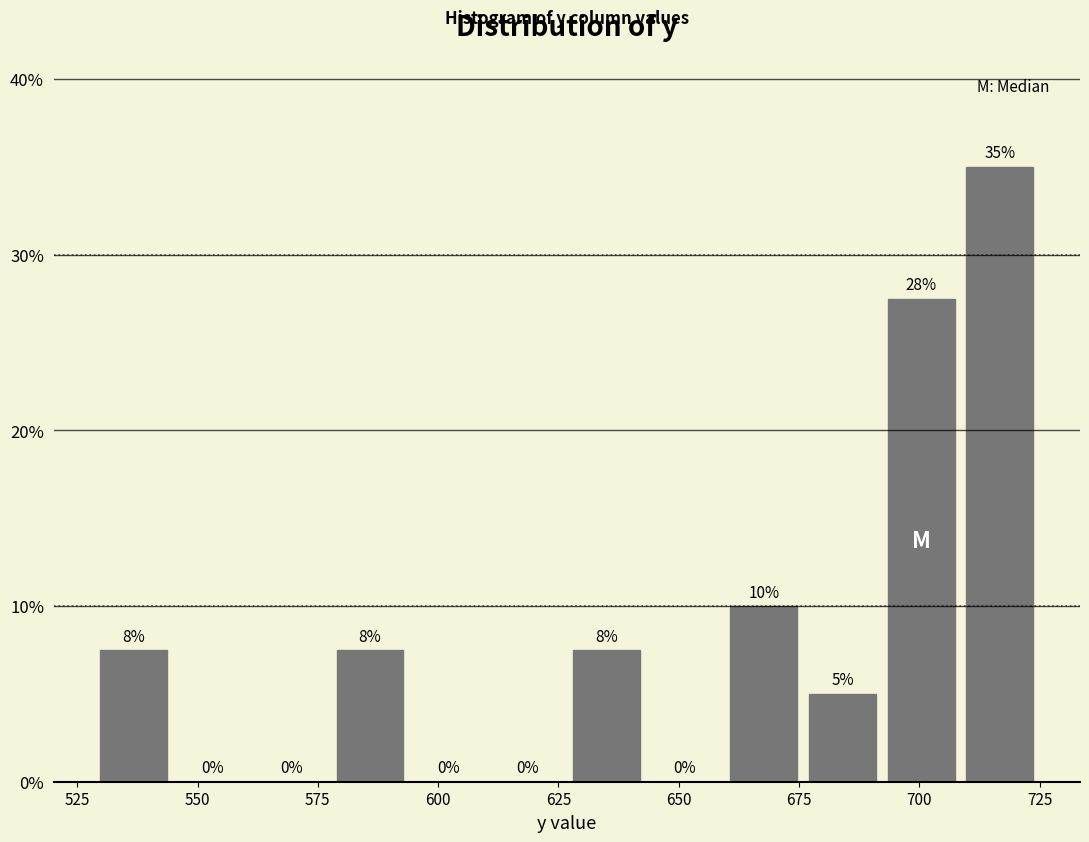

Read against the x-axis, roughly where is the centre of the tallest bar?

715